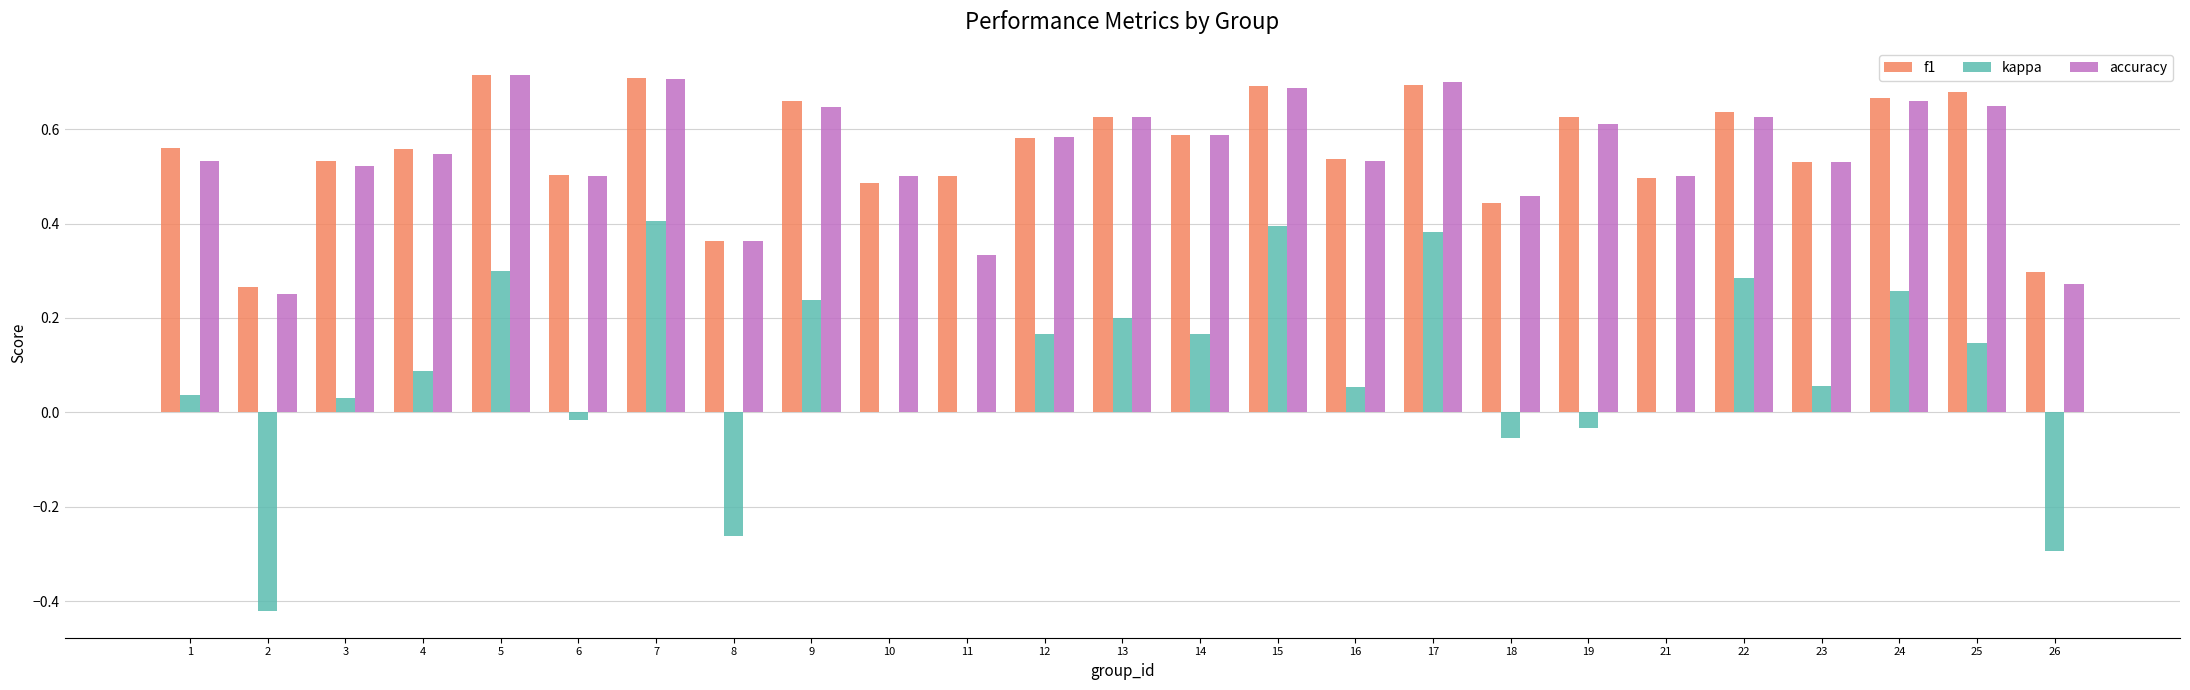

Which series changed the most between 4 and 11?

accuracy